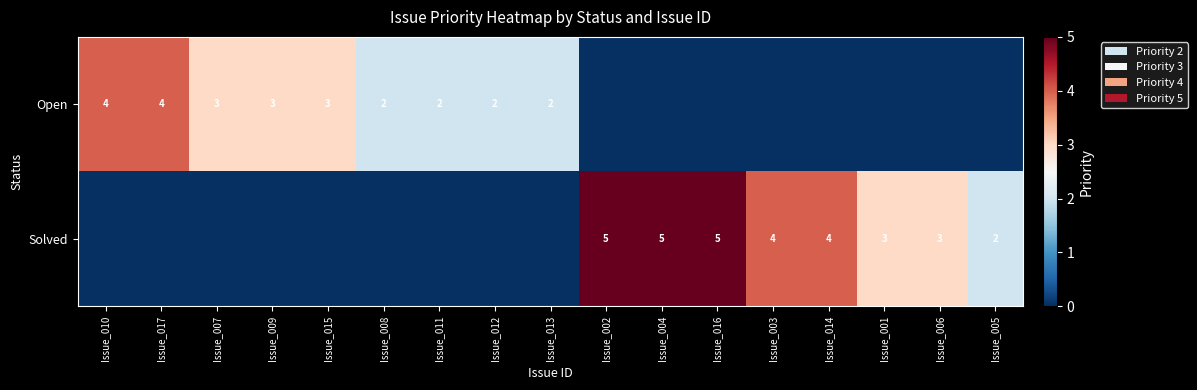

The value of Open at Issue_013 is 2. True or false?

True